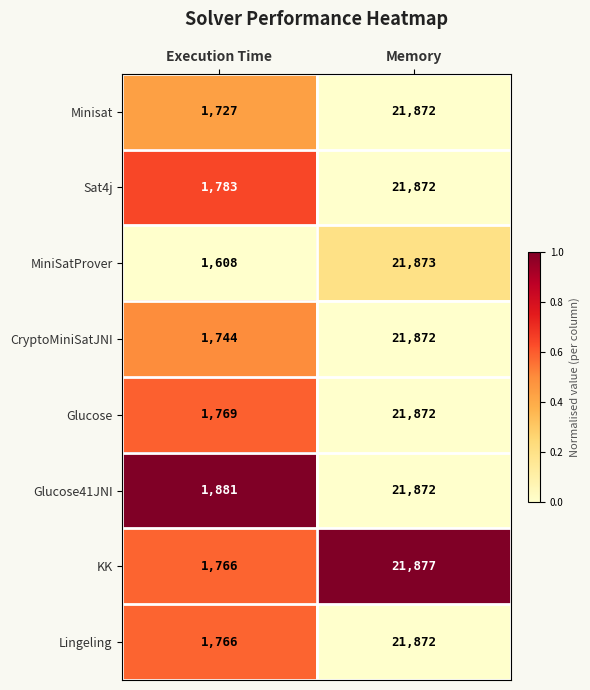

True or false: Minisat has a value of 21872 at Memory.

True